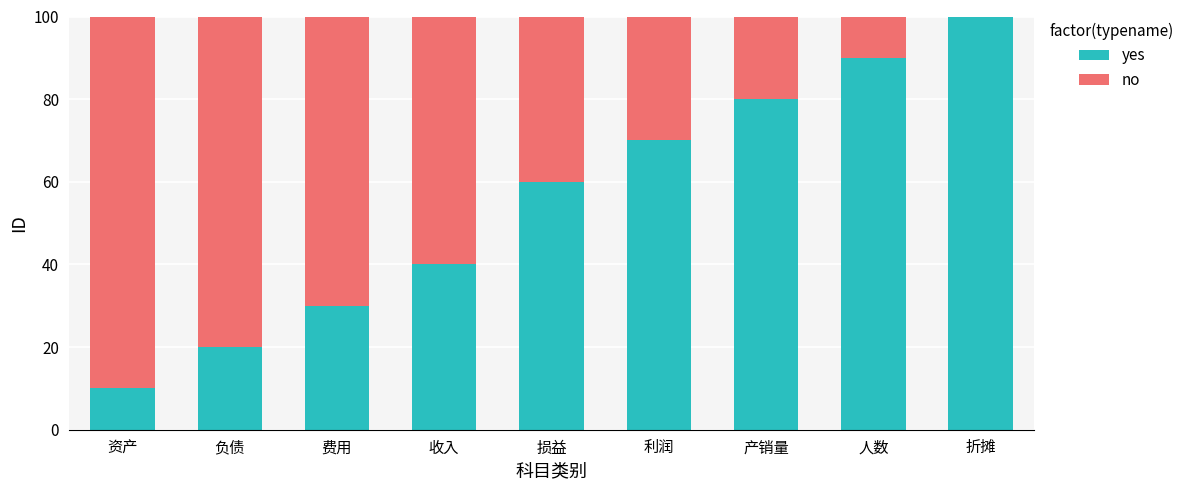

At which label is yes closest to 55?

损益